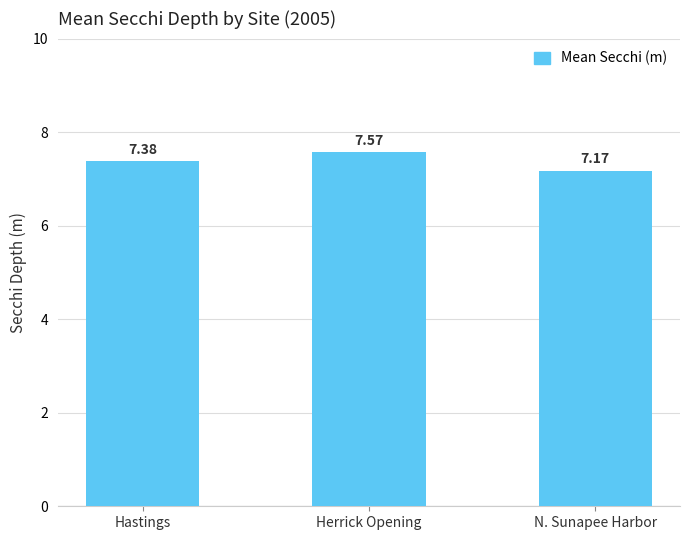

What is the change in value from Herrick Opening to N. Sunapee Harbor?

-0.4